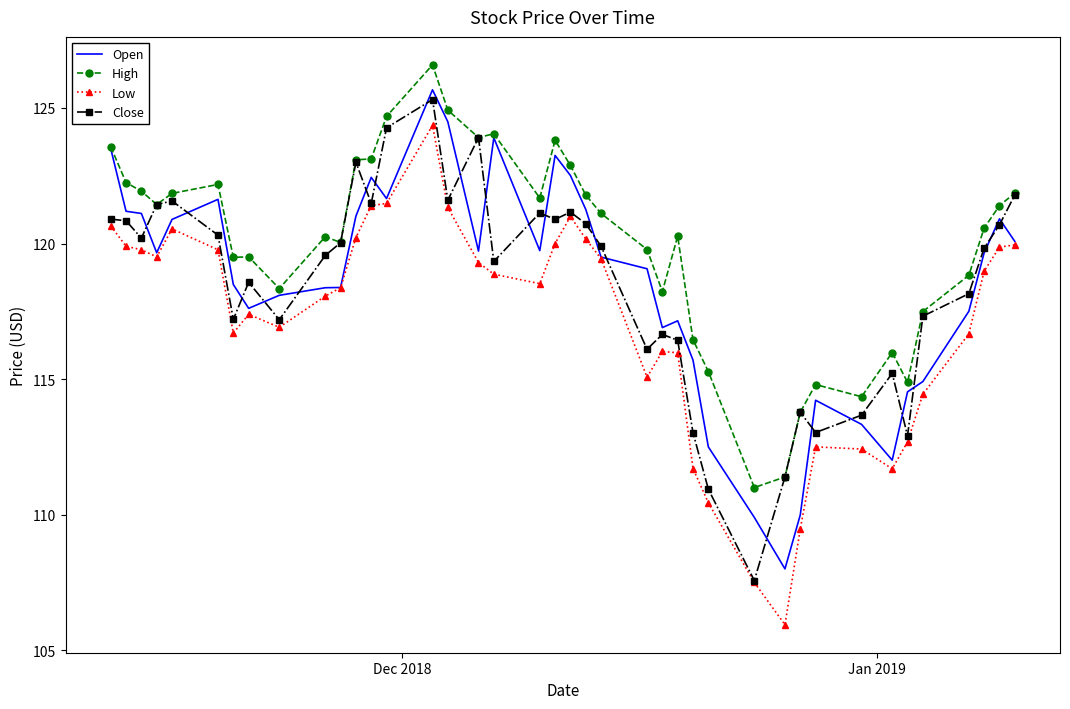

Which series has the largest total across all categories?

High